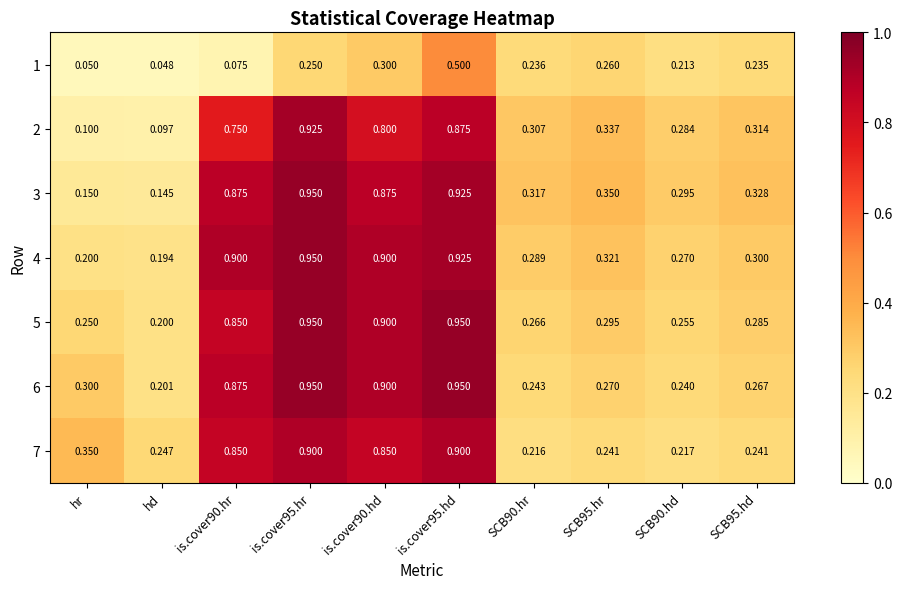

At which category does the chart reach its minimum across all series?

hd